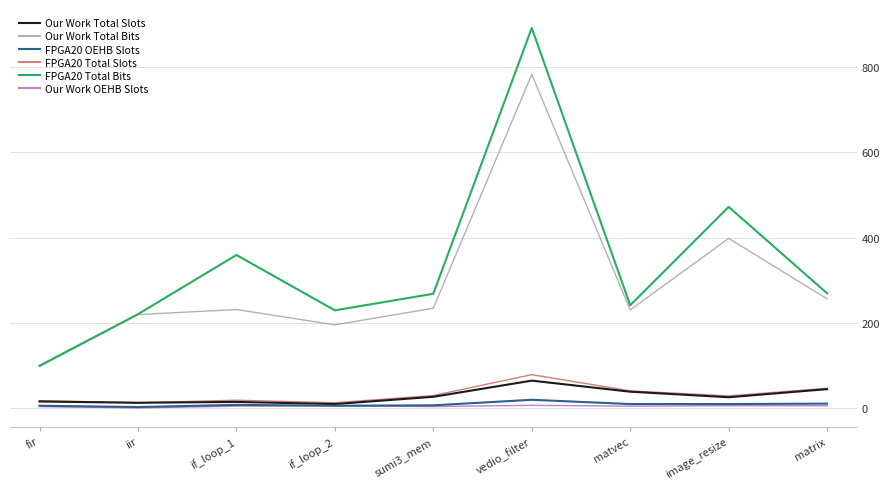

At which label does Our Work Total Bits reach its peak?

vedio_filter